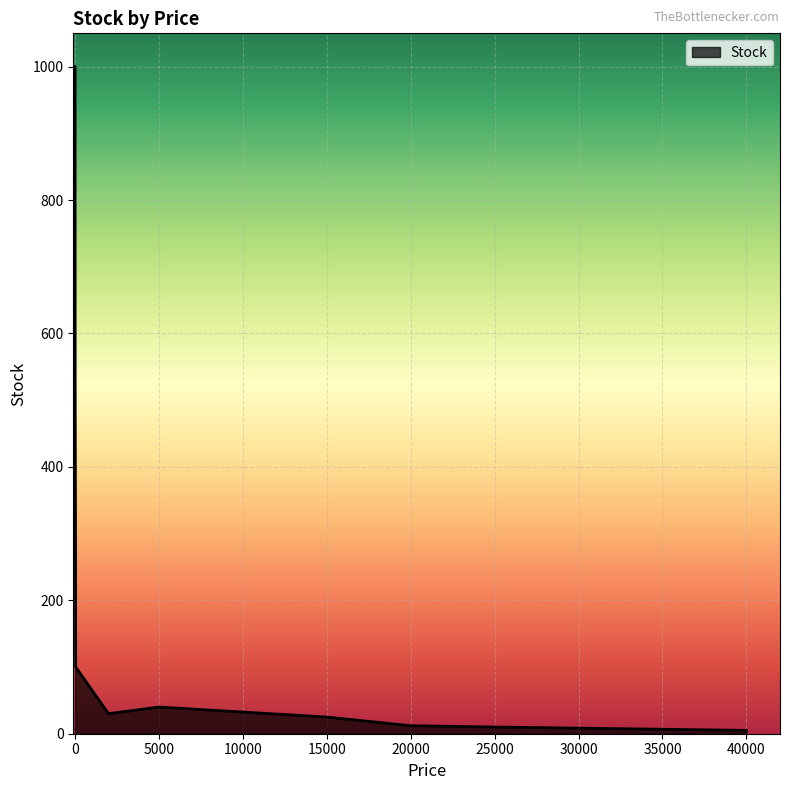

What is the maximum value shown in the chart?

1000